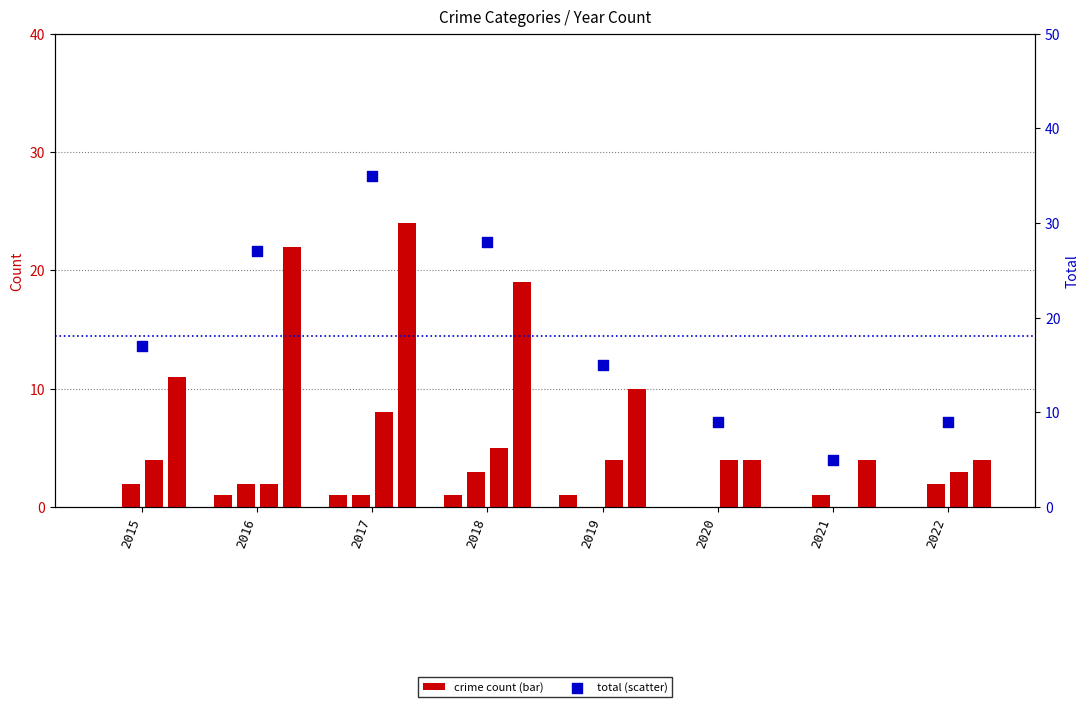

At how many categories does at least one series exceed 2?

8